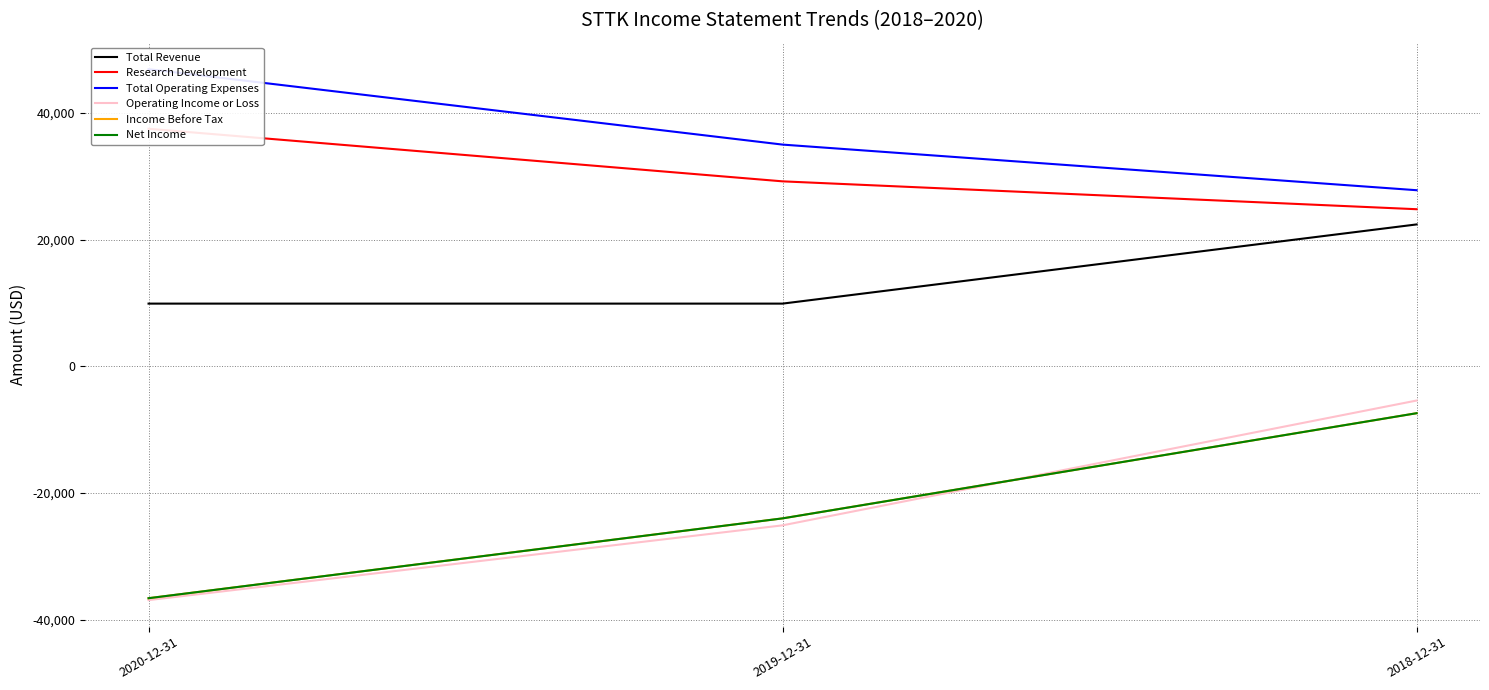

Rank the categories by Income Before Tax value from highest to lowest.

2018-12-31, 2019-12-31, 2020-12-31